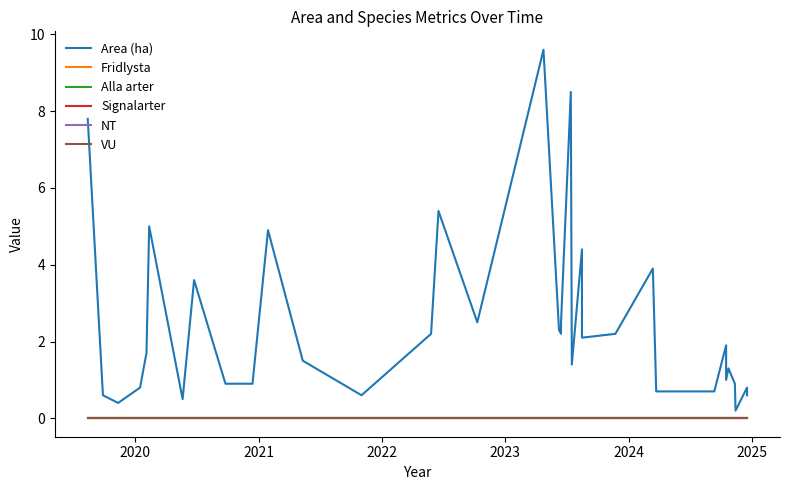

Reading left to right, list all the values displayed in this chart.

Area (ha): 7.8	0.6	0.4	0.8	1.7	5.0	0.5	3.6	0.9	0.9	4.9	1.5	0.6	2.2	5.4	2.5	9.6	2.3	2.2	2.5	8.5	1.4	4.4	2.1	2.2	3.9	0.7	0.7	1.9	1.0	1.3	0.9	0.2	0.8	0.6
Fridlysta: 0.0	0.0	0.0	0.0	0.0	0.0	0.0	0.0	0.0	0.0	0.0	0.0	0.0	0.0	0.0	0.0	0.0	0.0	0.0	0.0	0.0	0.0	0.0	0.0	0.0	0.0	0.0	0.0	0.0	0.0	0.0	0.0	0.0	0.0	0.0
Alla arter: 0.0	0.0	0.0	0.0	0.0	0.0	0.0	0.0	0.0	0.0	0.0	0.0	0.0	0.0	0.0	0.0	0.0	0.0	0.0	0.0	0.0	0.0	0.0	0.0	0.0	0.0	0.0	0.0	0.0	0.0	0.0	0.0	0.0	0.0	0.0
Signalarter: 0.0	0.0	0.0	0.0	0.0	0.0	0.0	0.0	0.0	0.0	0.0	0.0	0.0	0.0	0.0	0.0	0.0	0.0	0.0	0.0	0.0	0.0	0.0	0.0	0.0	0.0	0.0	0.0	0.0	0.0	0.0	0.0	0.0	0.0	0.0
NT: 0.0	0.0	0.0	0.0	0.0	0.0	0.0	0.0	0.0	0.0	0.0	0.0	0.0	0.0	0.0	0.0	0.0	0.0	0.0	0.0	0.0	0.0	0.0	0.0	0.0	0.0	0.0	0.0	0.0	0.0	0.0	0.0	0.0	0.0	0.0
VU: 0.0	0.0	0.0	0.0	0.0	0.0	0.0	0.0	0.0	0.0	0.0	0.0	0.0	0.0	0.0	0.0	0.0	0.0	0.0	0.0	0.0	0.0	0.0	0.0	0.0	0.0	0.0	0.0	0.0	0.0	0.0	0.0	0.0	0.0	0.0